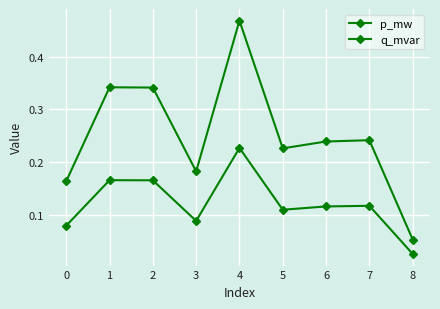

Rank the categories by p_mw value from lowest to highest.

8, 0, 3, 5, 6, 7, 2, 1, 4